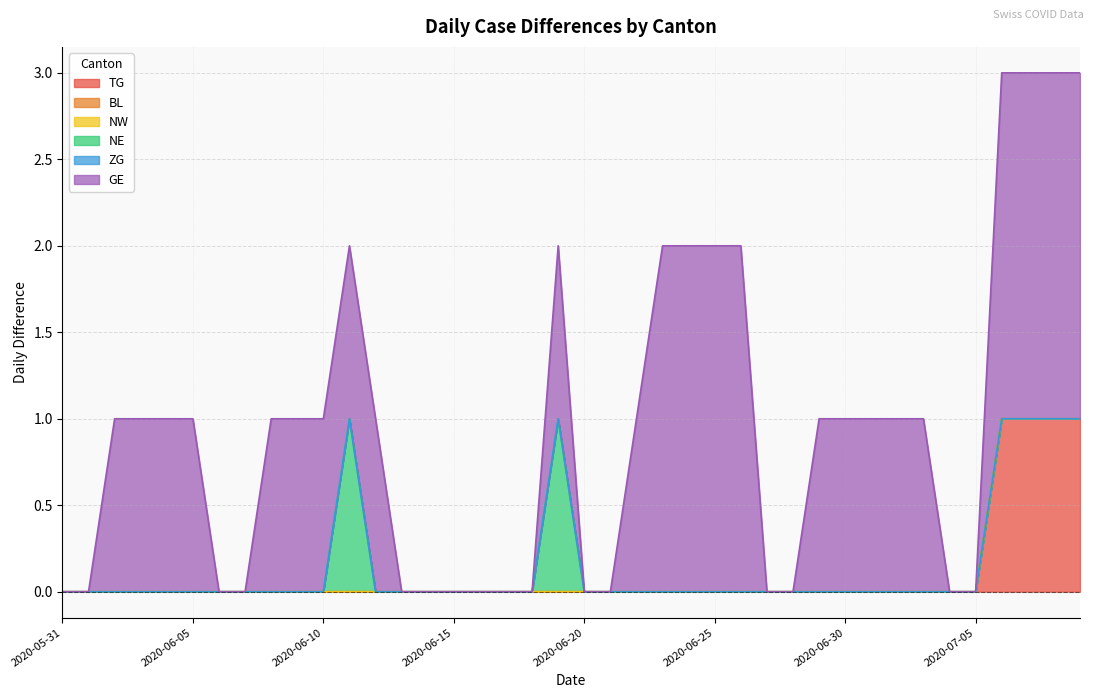

What is the greatest value displayed?

2